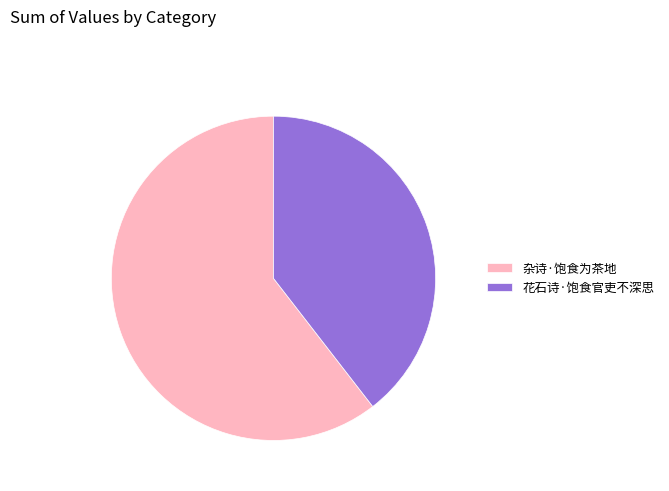

Rank the categories by value from highest to lowest.

杂诗·饱食为茶地, 花石诗·饱食官吏不深思